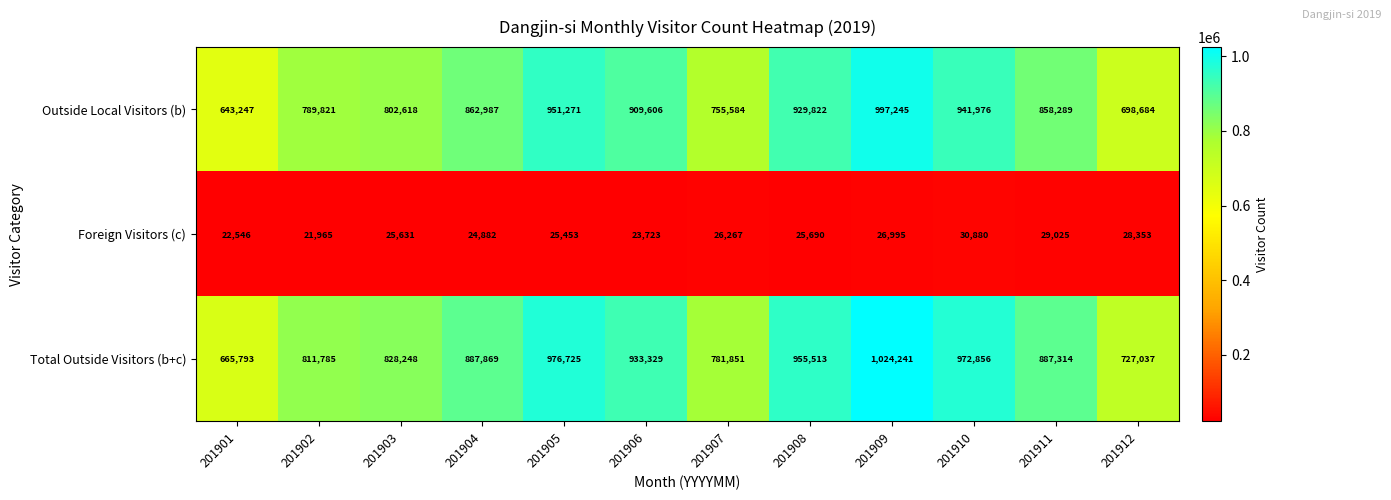

What is the sum of all Outside Local Visitors (b) values?

10141150